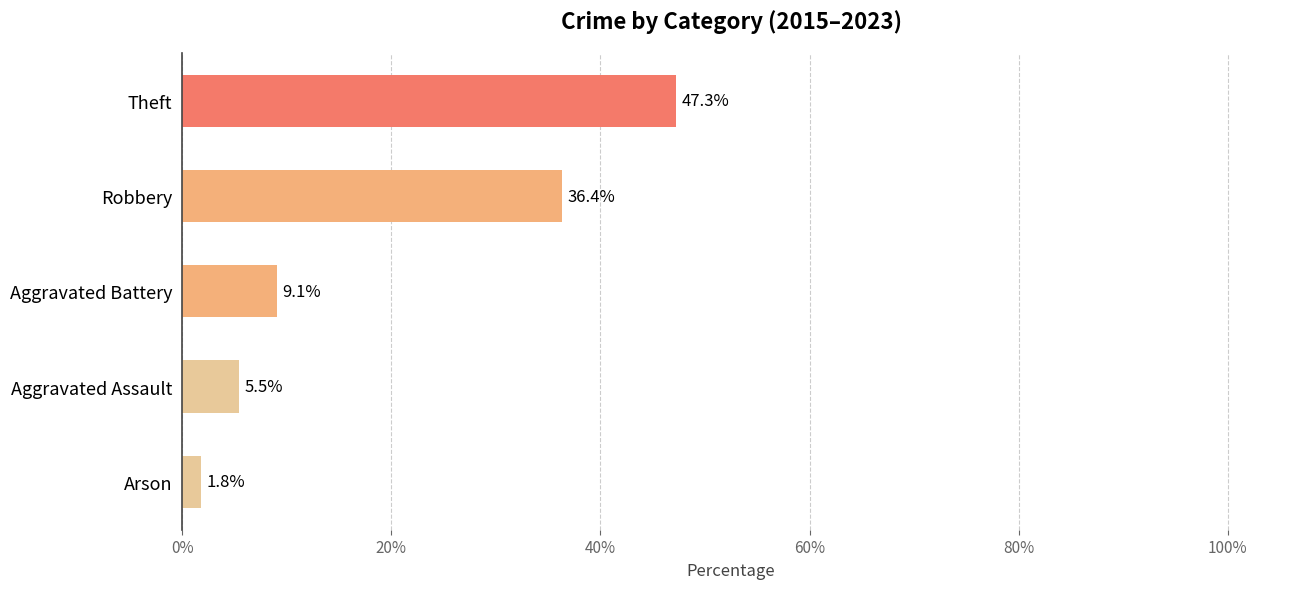

Reading bottom to top, extract all data points from this chart.

Arson=1.8	Aggravated Assault=5.5	Aggravated Battery=9.1	Robbery=36.4	Theft=47.3